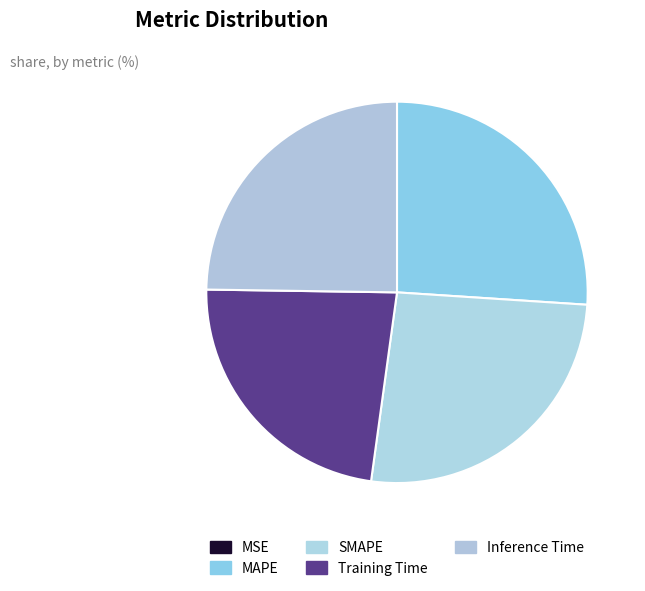

To the nearest percent, what is the average slice percentage?

20%